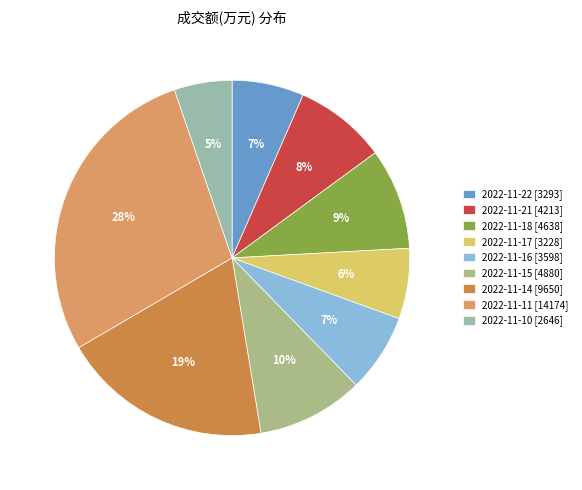

To the nearest percent, what percentage of the pie is 2022-11-18?

9%